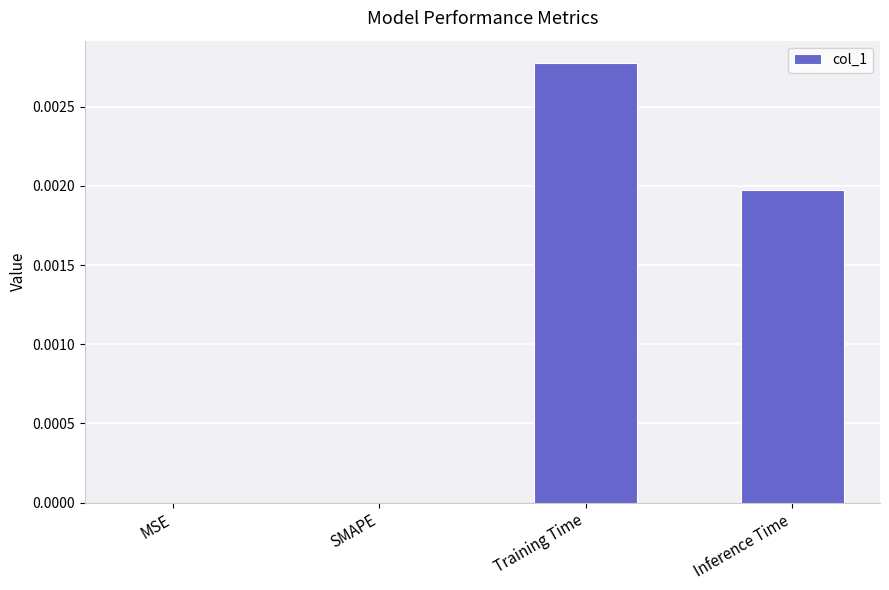

True or false: the data shows 0.0 at MSE.

True